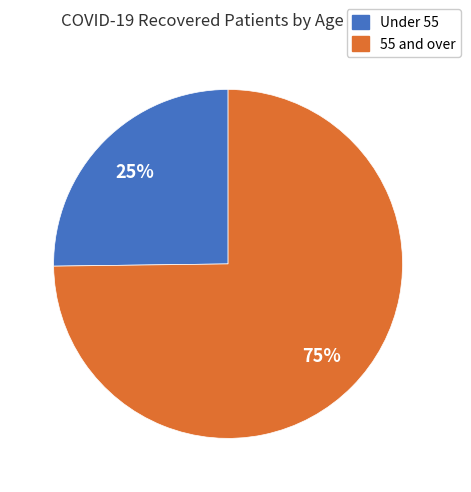

To the nearest percent, what is the difference between the largest and smallest slice percentages?

50%